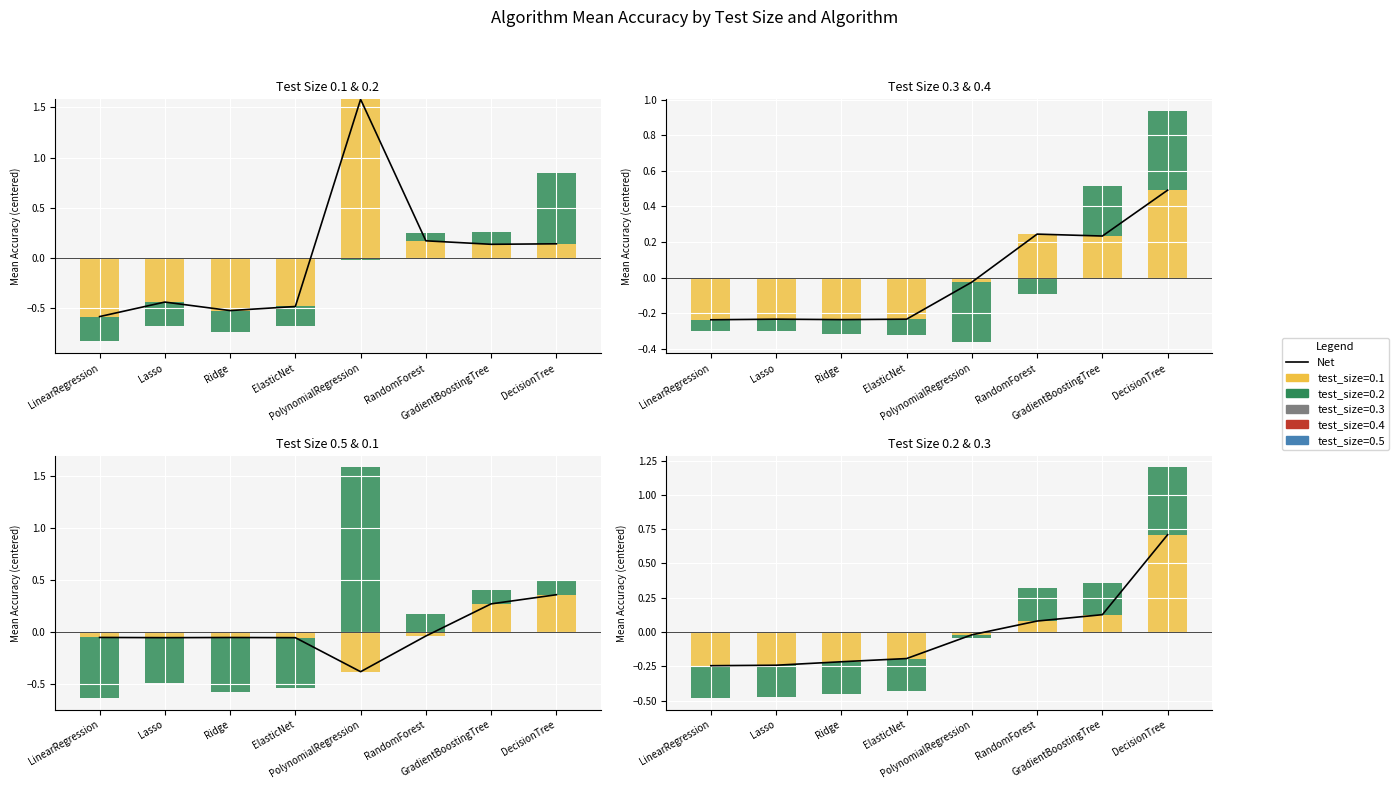

Read the value at ElasticNet.

-0.2